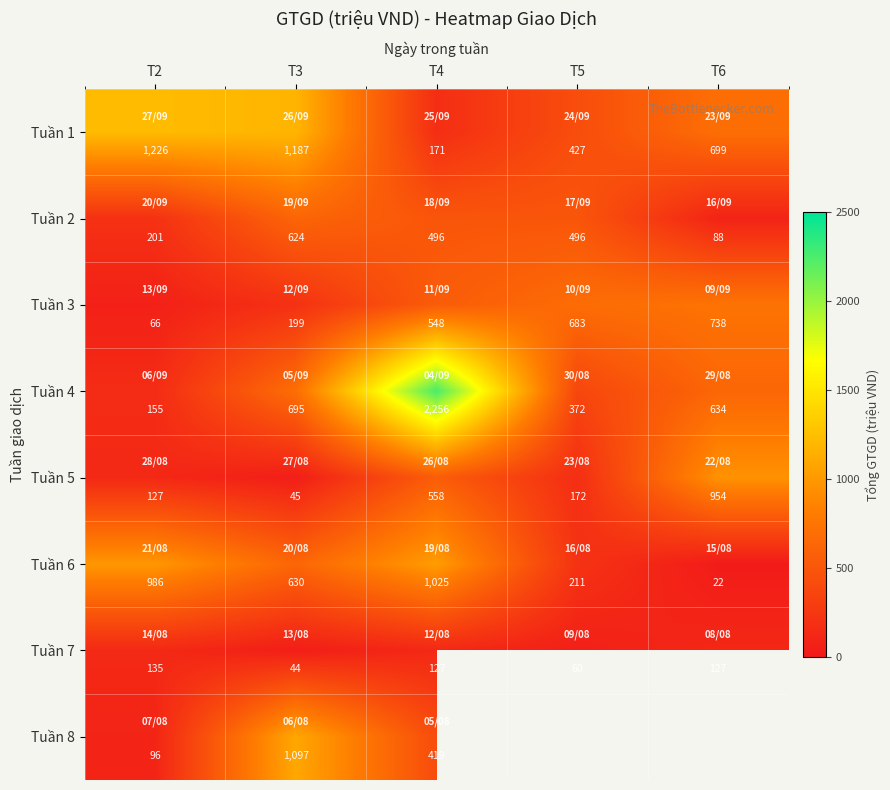

Is it true that Tuần 6 equals 938 at T3?

False